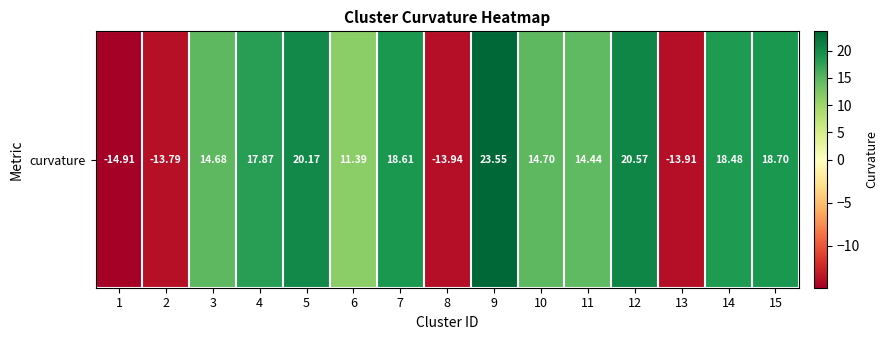

Where does the data first go above 14?

3